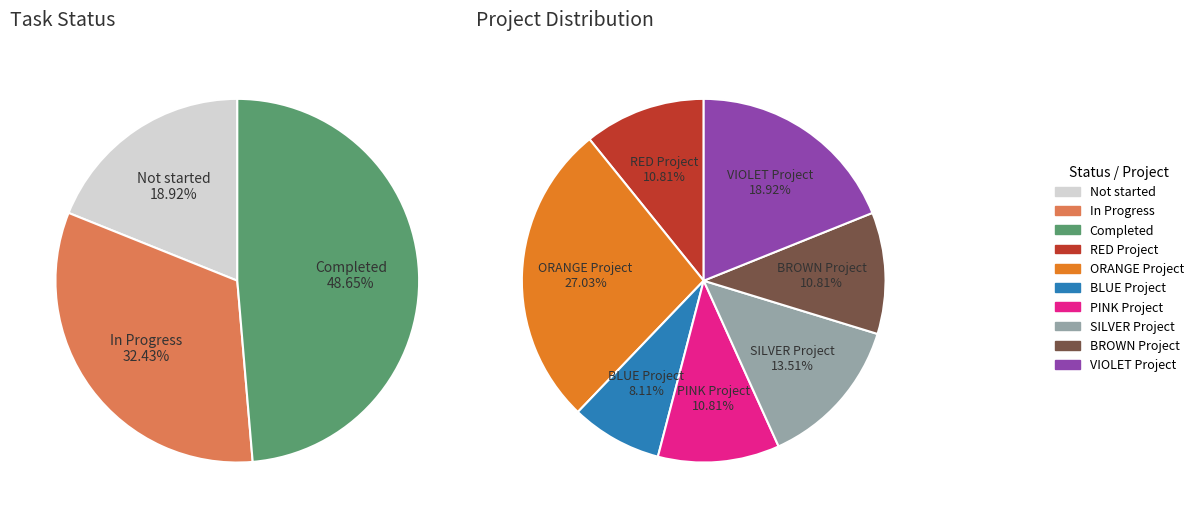

To the nearest percent, what percentage of the pie is Completed?

49%